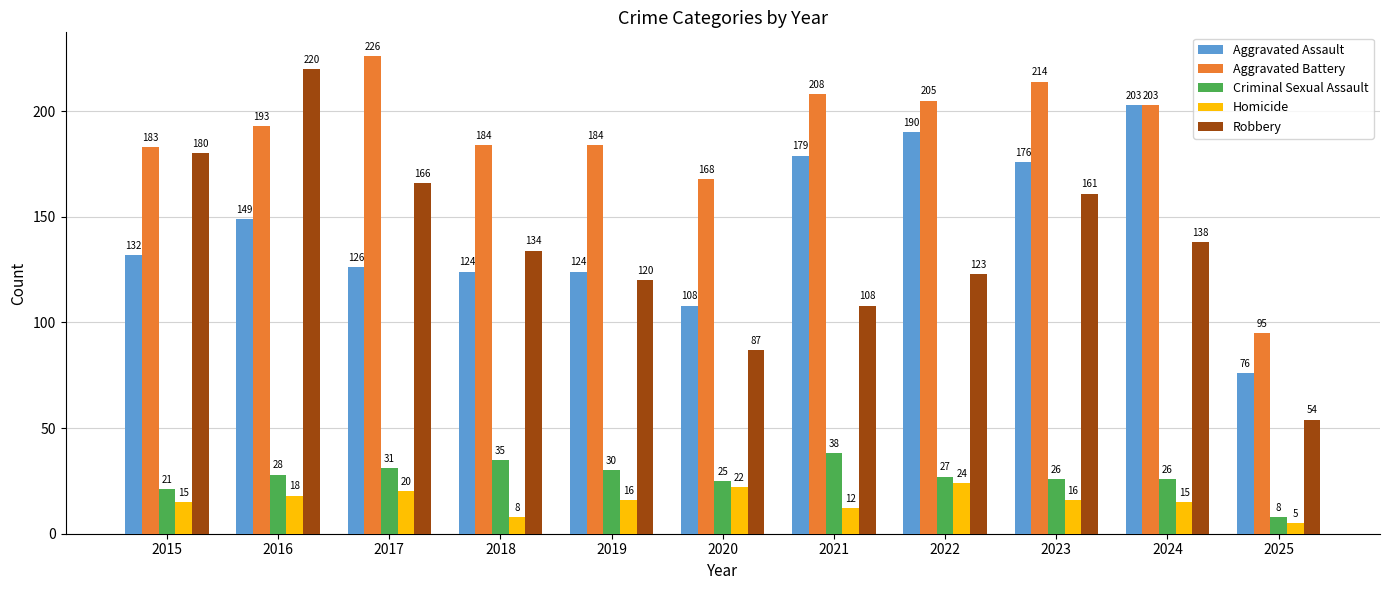

Which series has the largest total across all categories?

Aggravated Battery